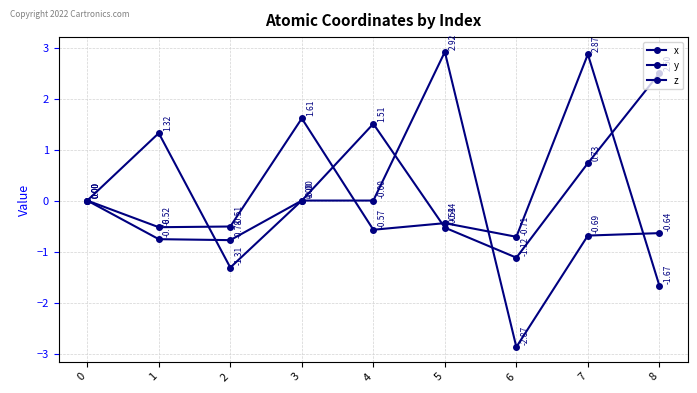

Does the chart have visible grid lines?

Yes